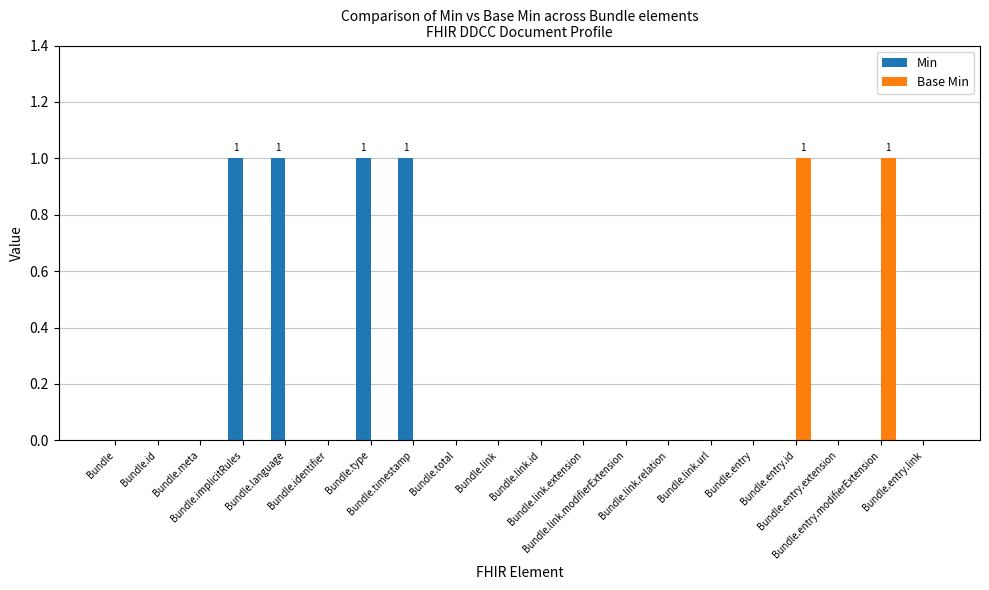

The value of Min at Bundle.link.relation is -1. True or false?

False